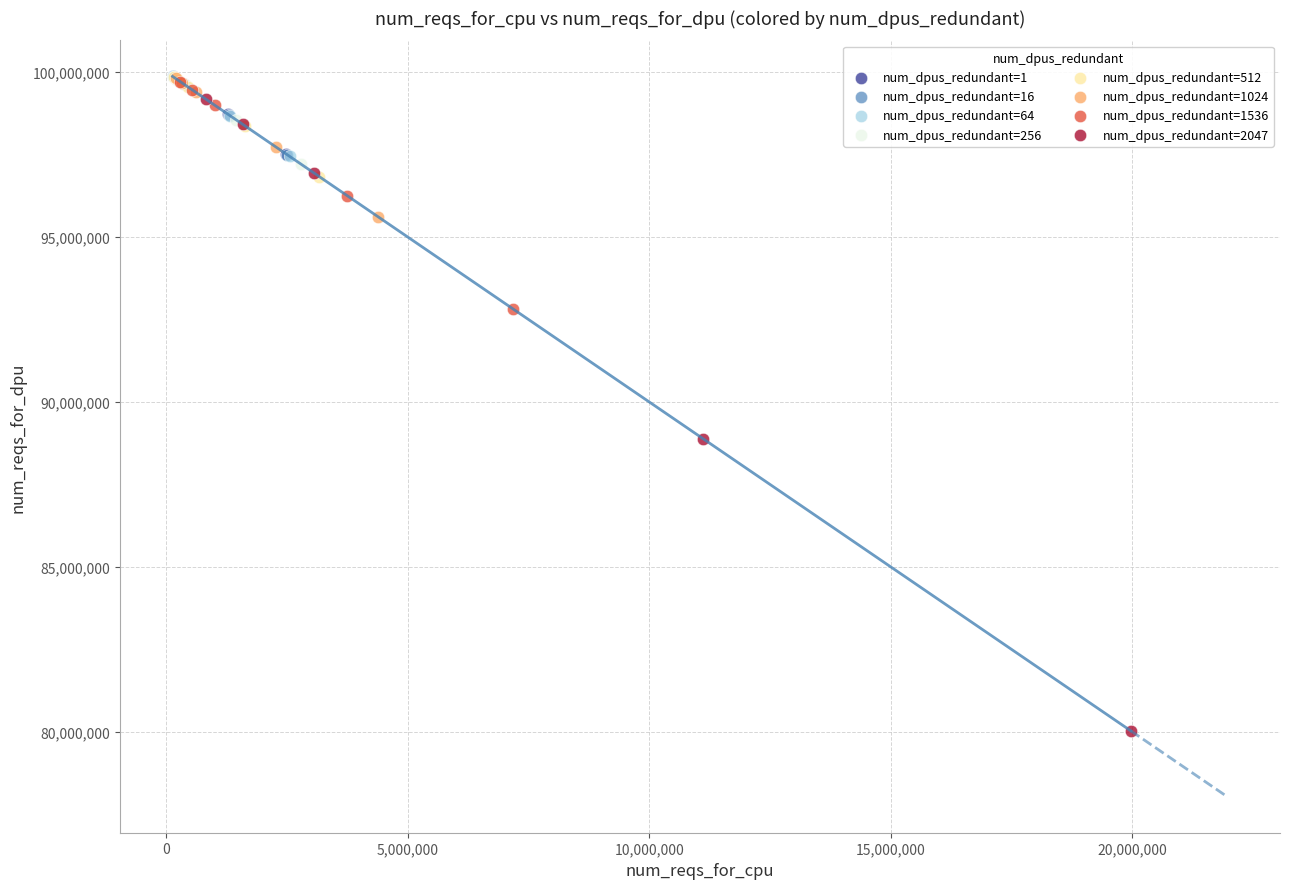

Which series reaches the minimum Y coordinate?

num_dpus_redundant=2047